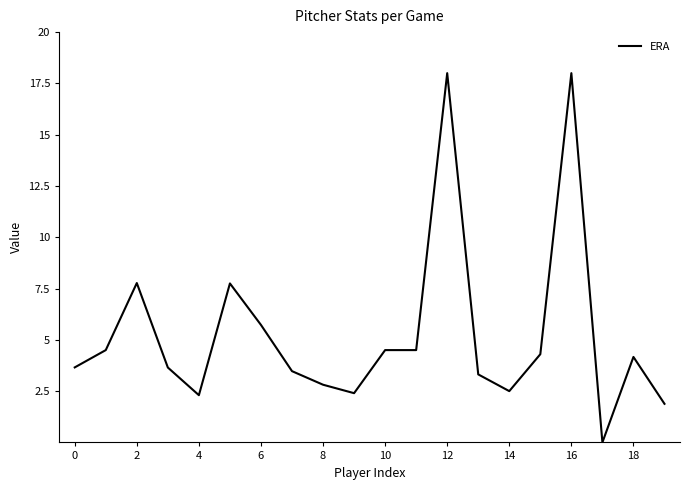

What is the difference between the maximum and minimum values?

18.0